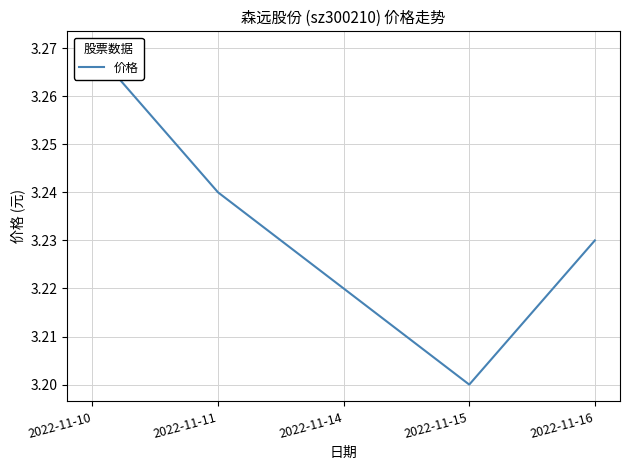

How many data points does each series have?

5